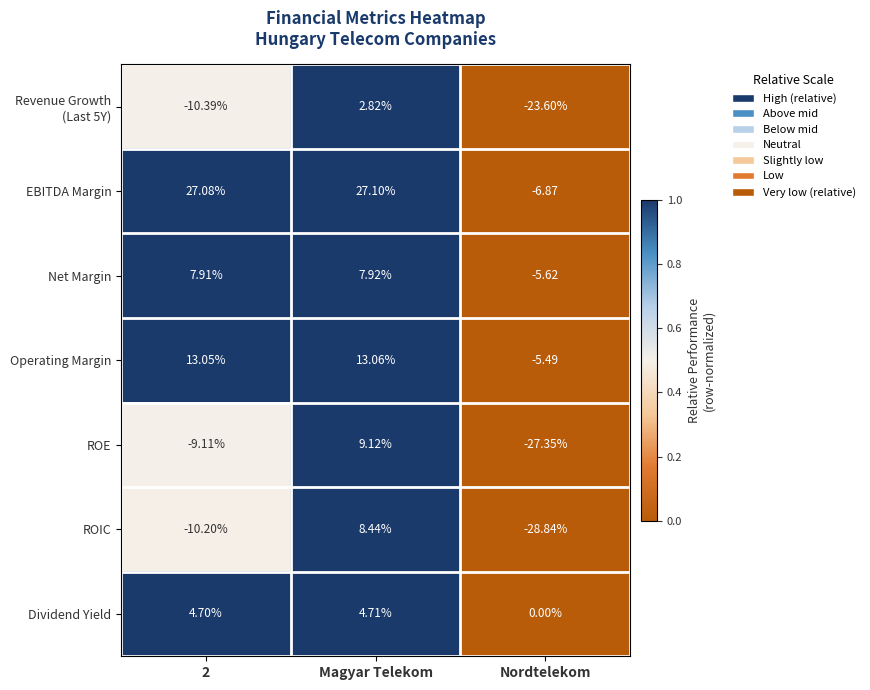

Where is Dividend Yield nearest to the value 2?

Nordtelekom